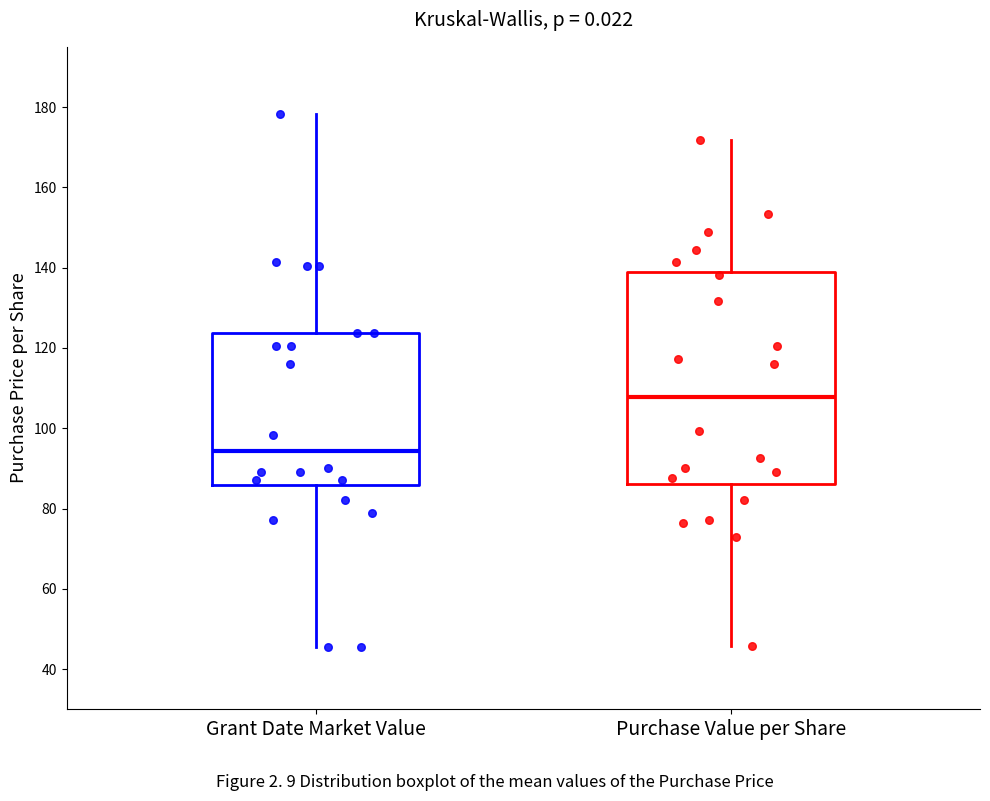

Which box's median line is the lowest?

Grant Date Market Value